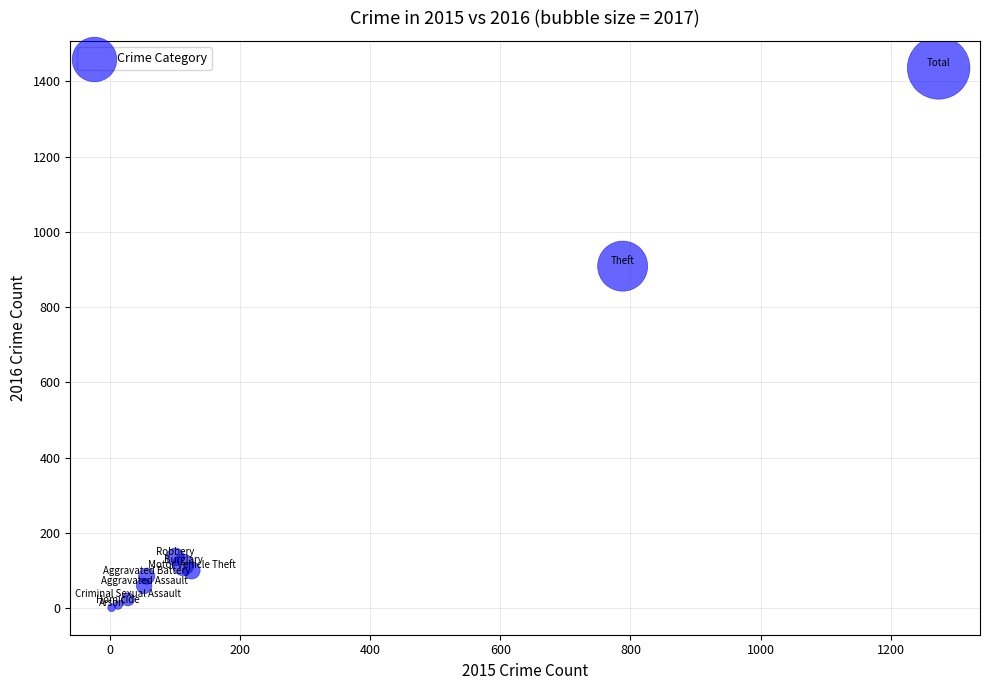

What Y value in the scatter plot is closest to 718?

909